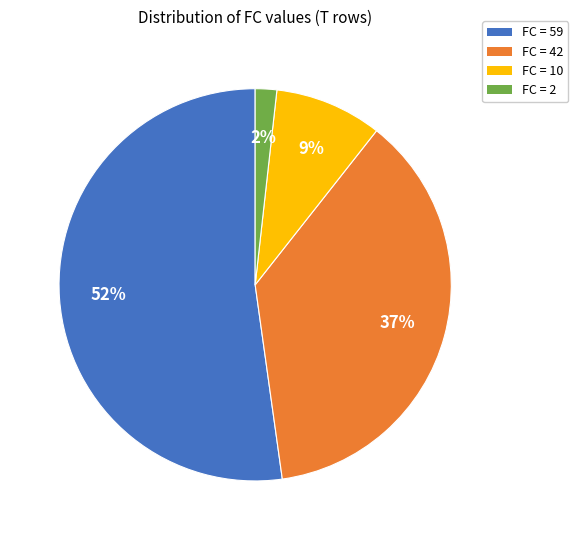

To the nearest percent, what is the difference between the FC = 42 and FC = 10 slice percentages?

28%